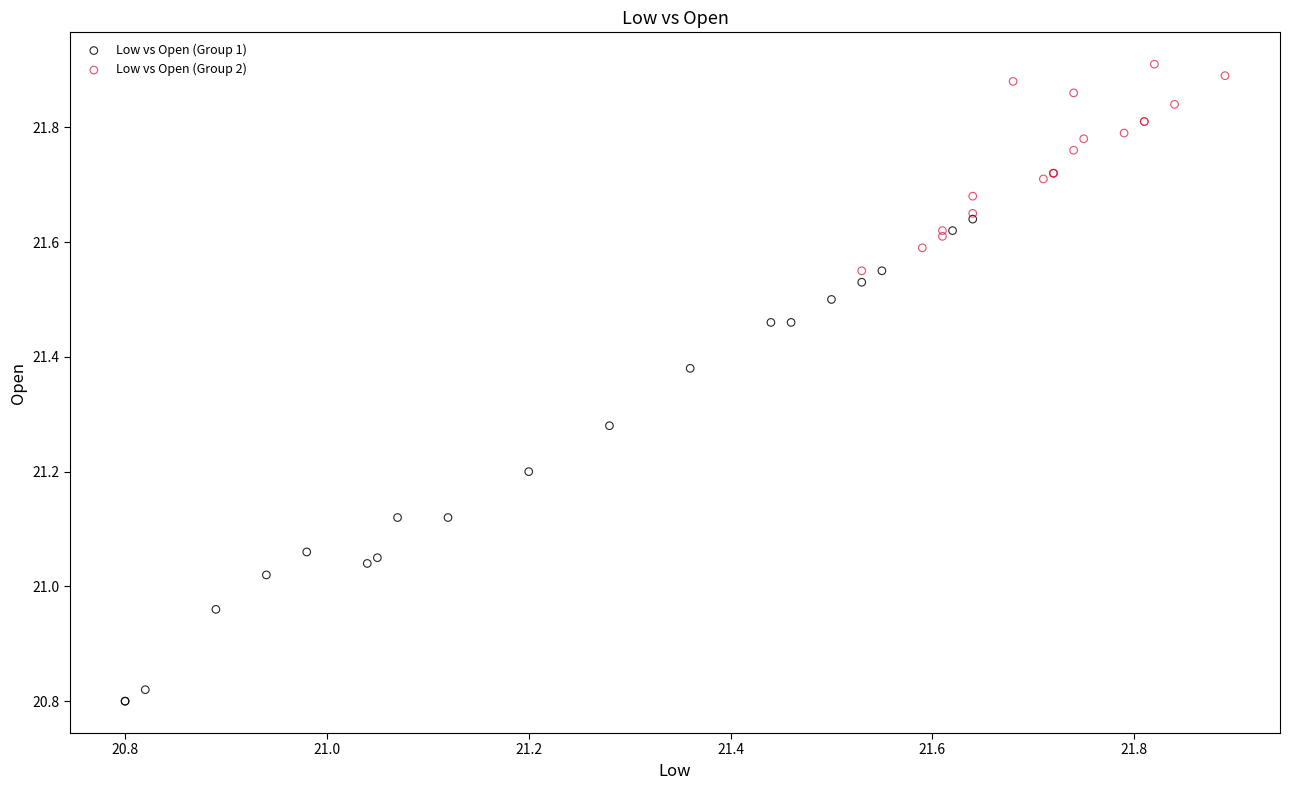

Which series reaches the minimum Y coordinate?

Low vs Open (Group 1)